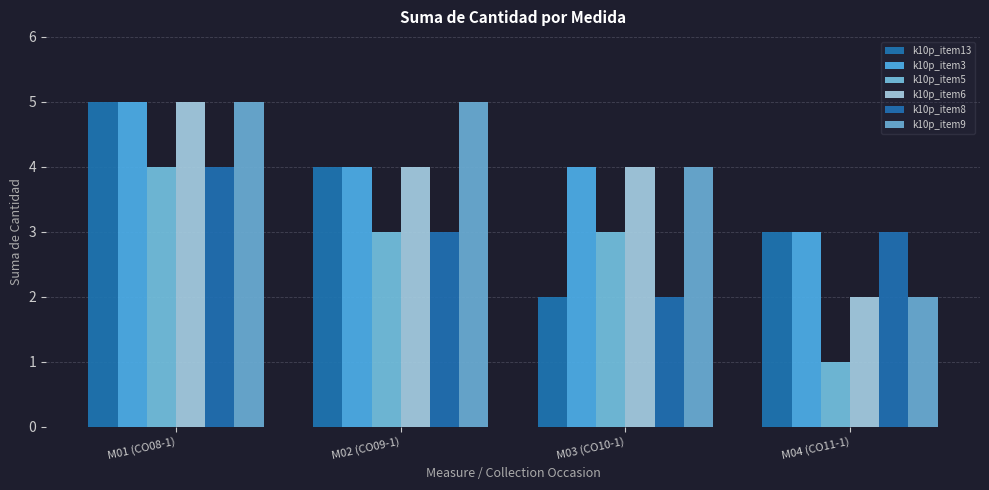

At which category is the sum across all series the highest?

M01 (CO08-1)